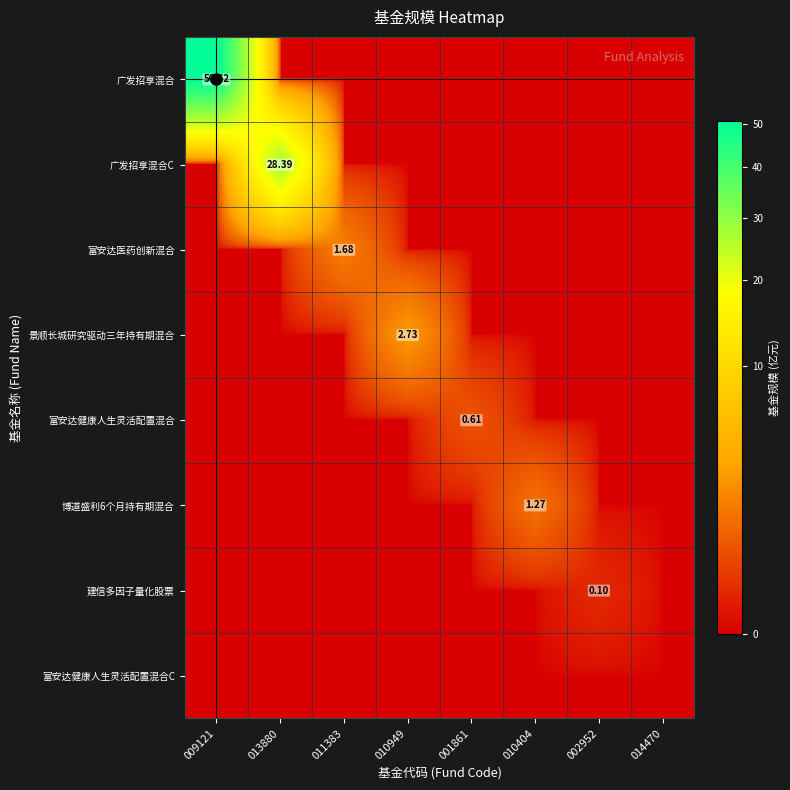

Which series has the largest total across all categories?

广发招享混合